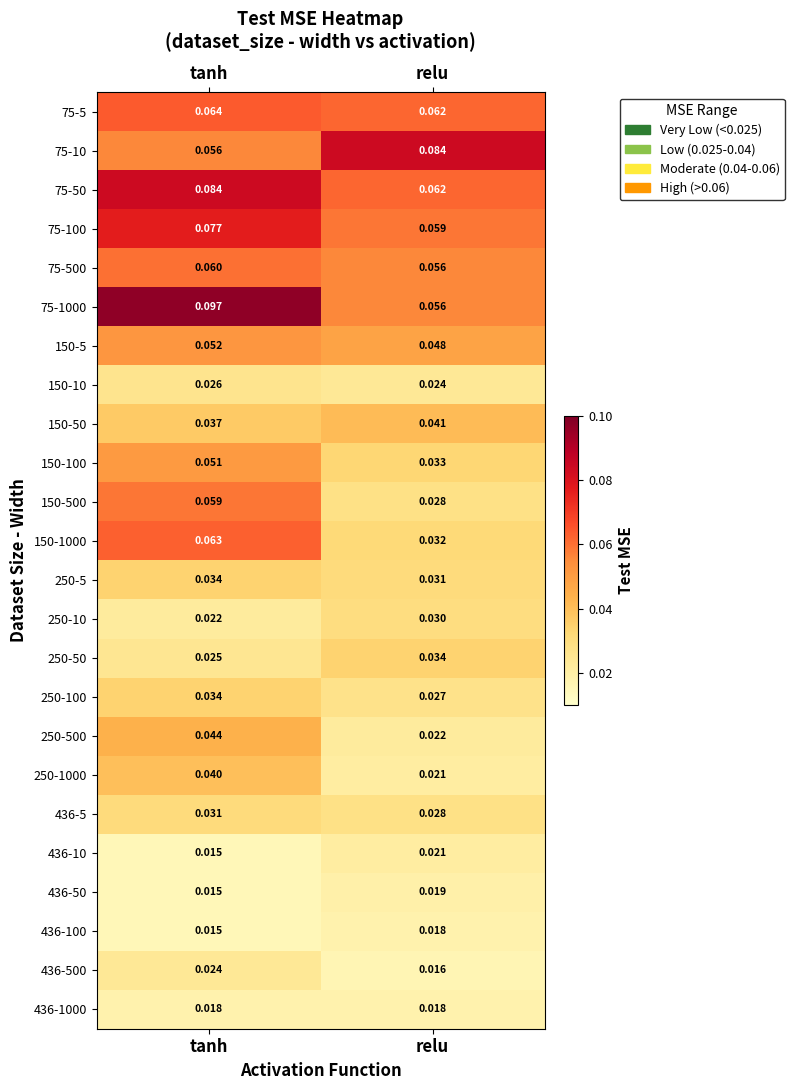

At which label does 250-500 reach its peak?

tanh